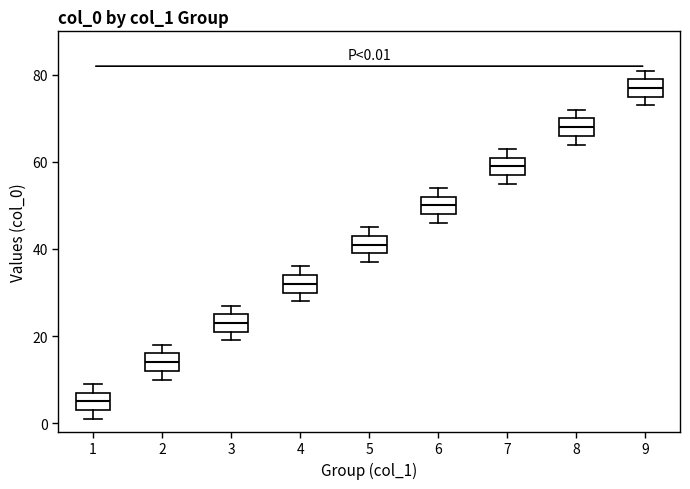

Which box's median line is the highest?

9